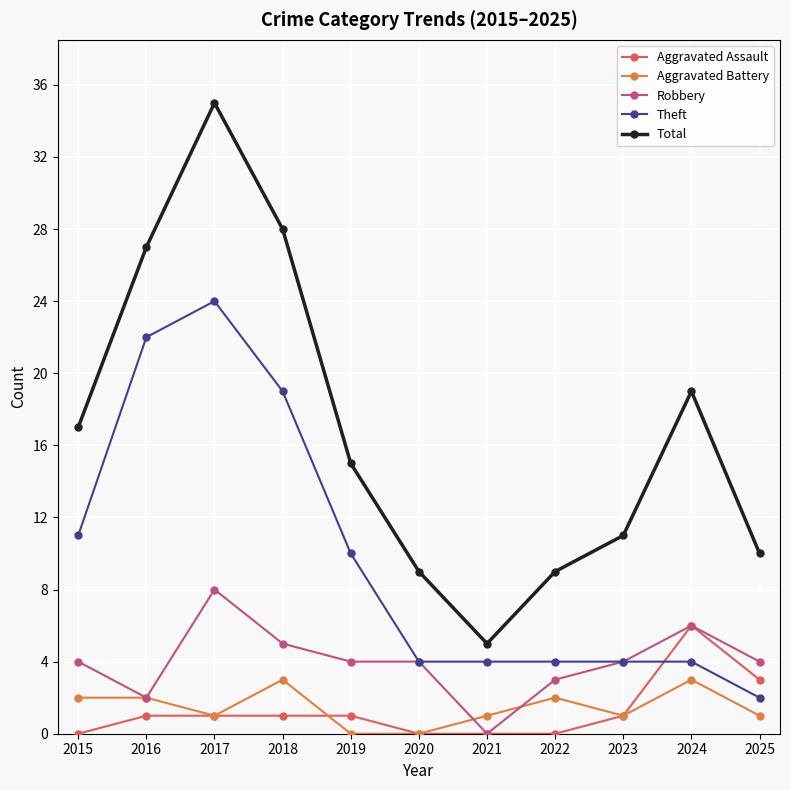

What is the greatest value displayed?

35